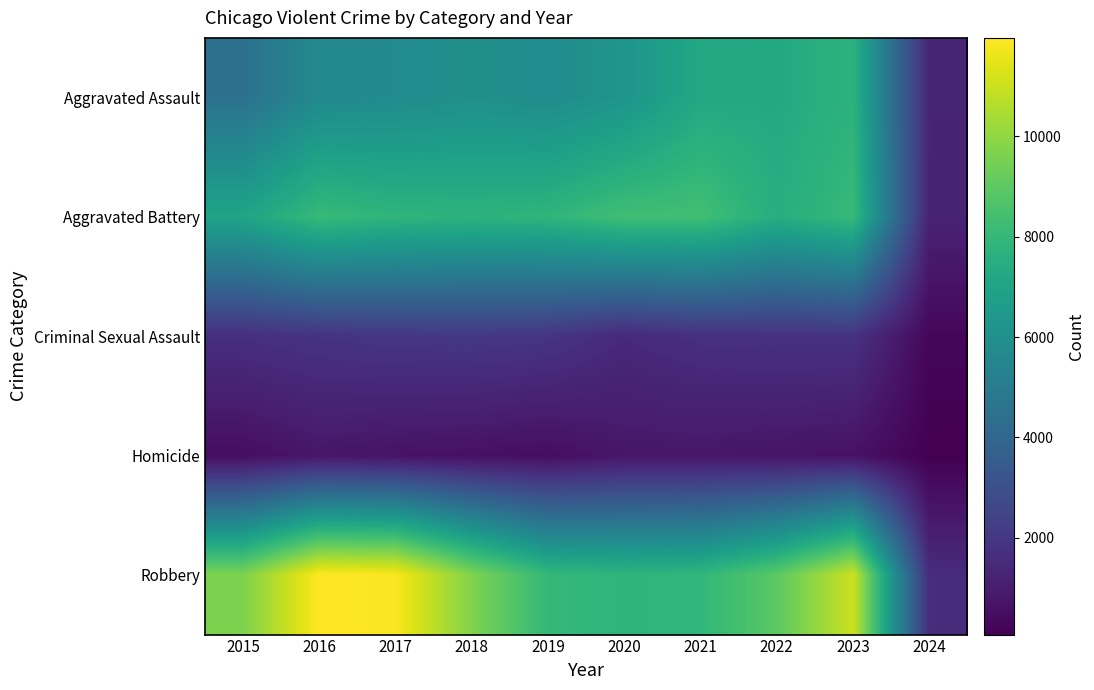

At which category does the chart reach its peak across all series?

2016